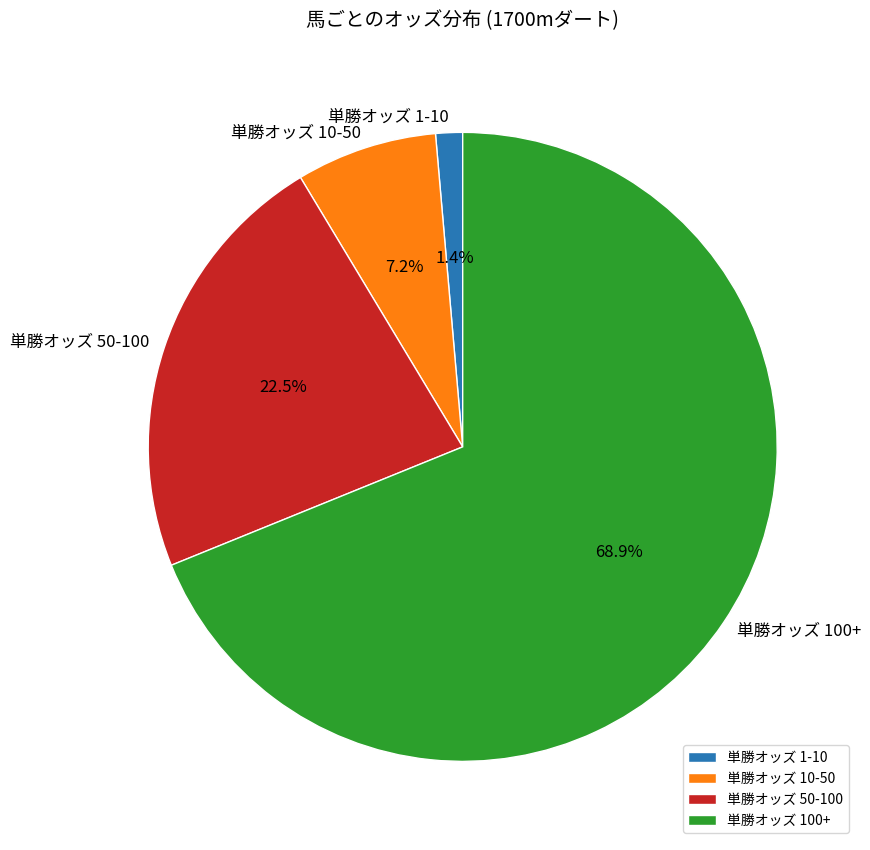

Rank the categories by value from lowest to highest.

単勝オッズ 1-10, 単勝オッズ 10-50, 単勝オッズ 50-100, 単勝オッズ 100+